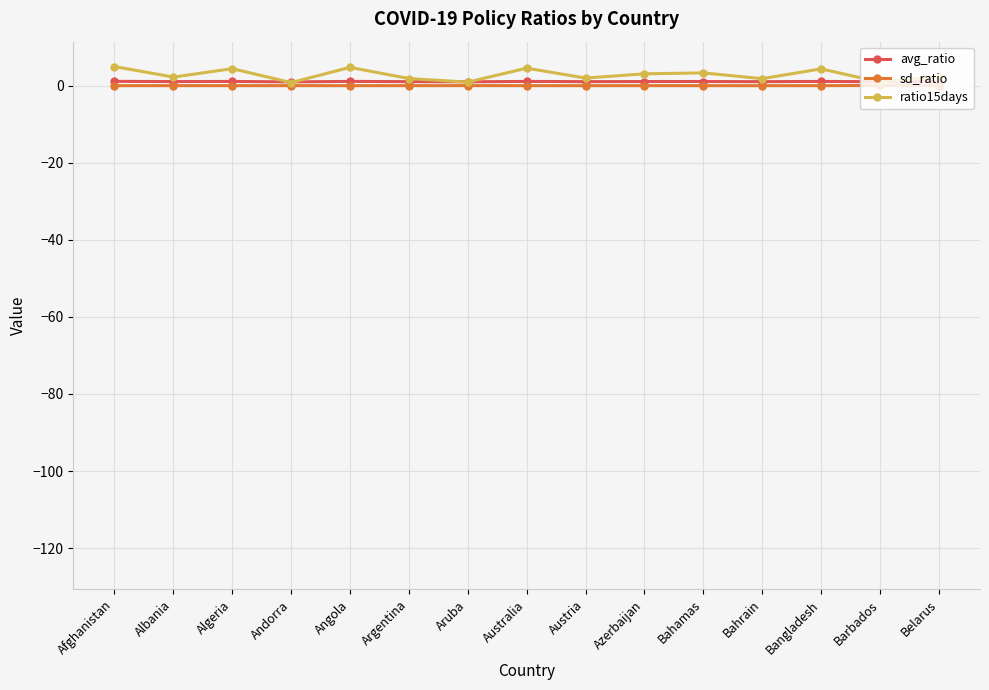

What is the spread (max minus min) of values at Bahrain?

1.8